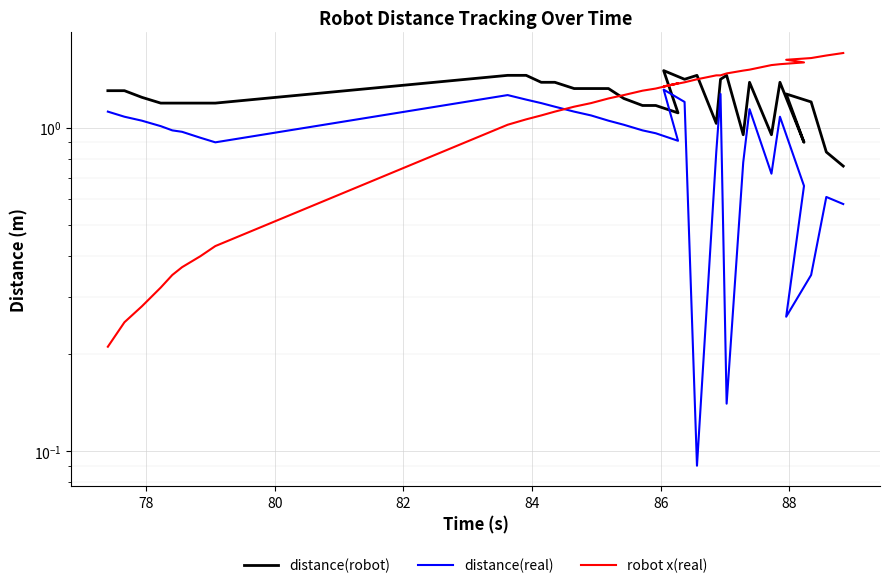

What is the difference between the second highest and second lowest values in the robot x(real) series?

1.4